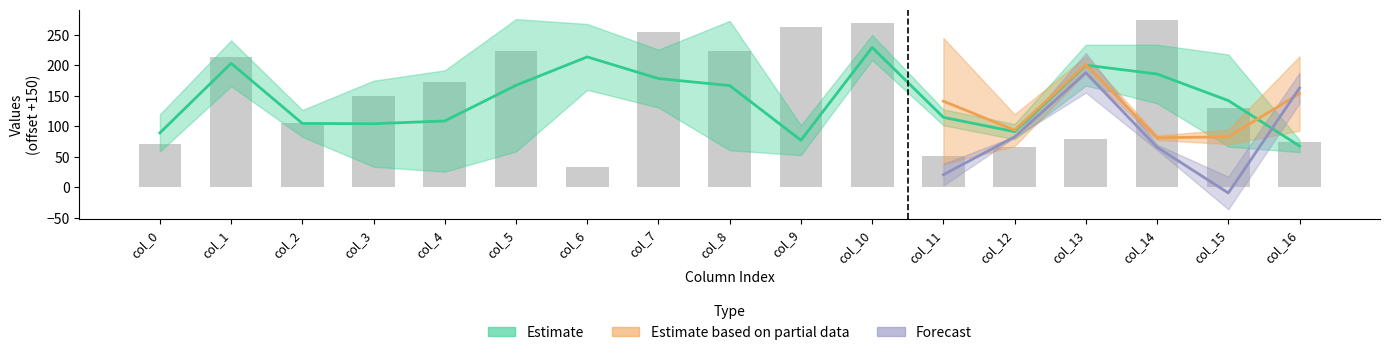

Is the value of col_2 at col_1 greater than the value of col_0 at col_9?

No